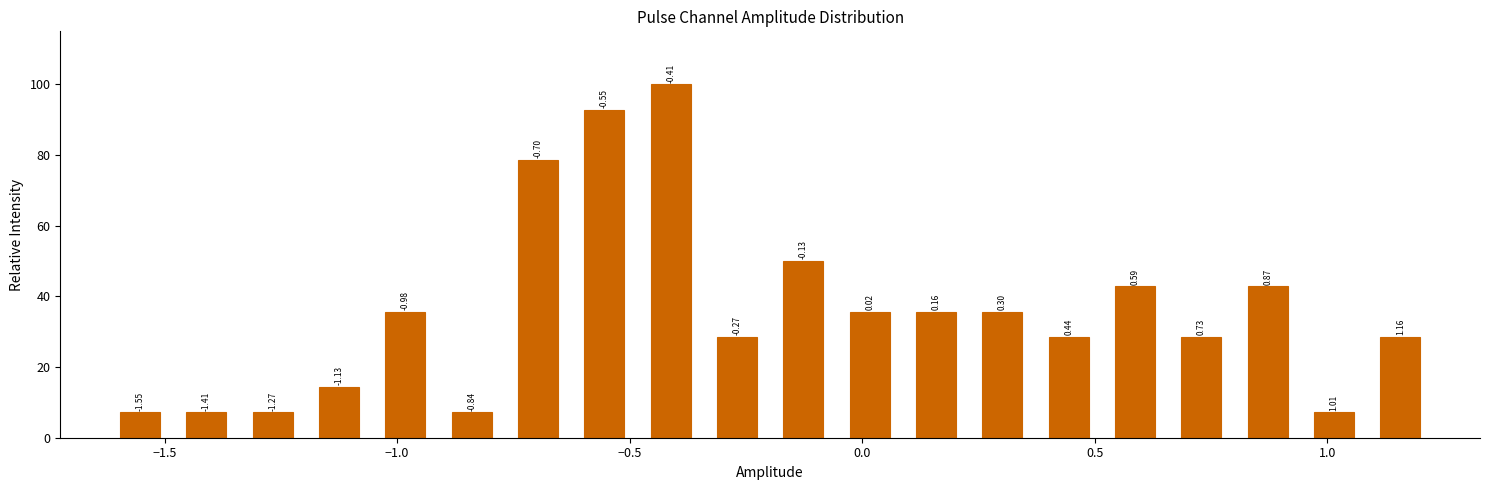

Read against the x-axis, roughly where is the centre of the tallest bar?

-0.40